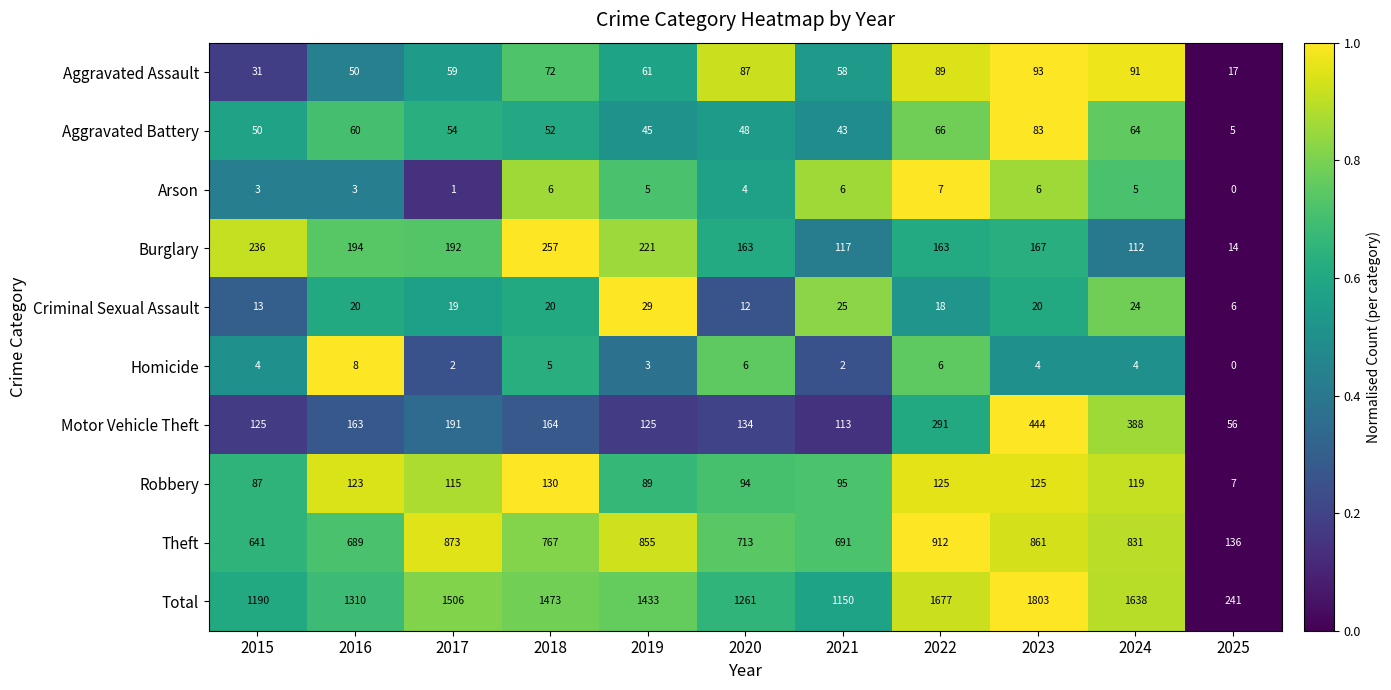

What is the difference between the second highest and second lowest values in the Arson series?

5